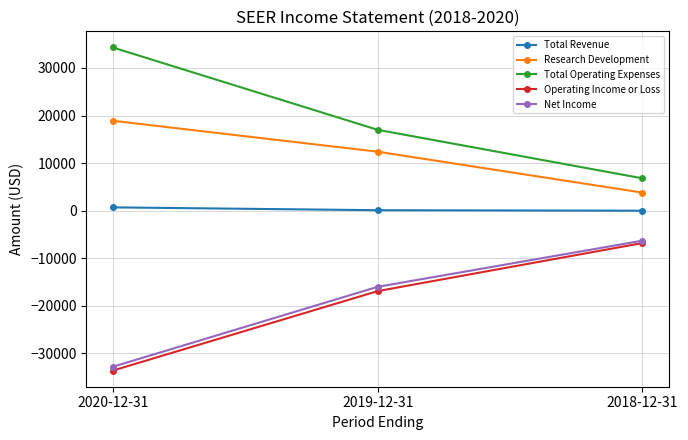

How many values in the Total Revenue series are below 100?

1